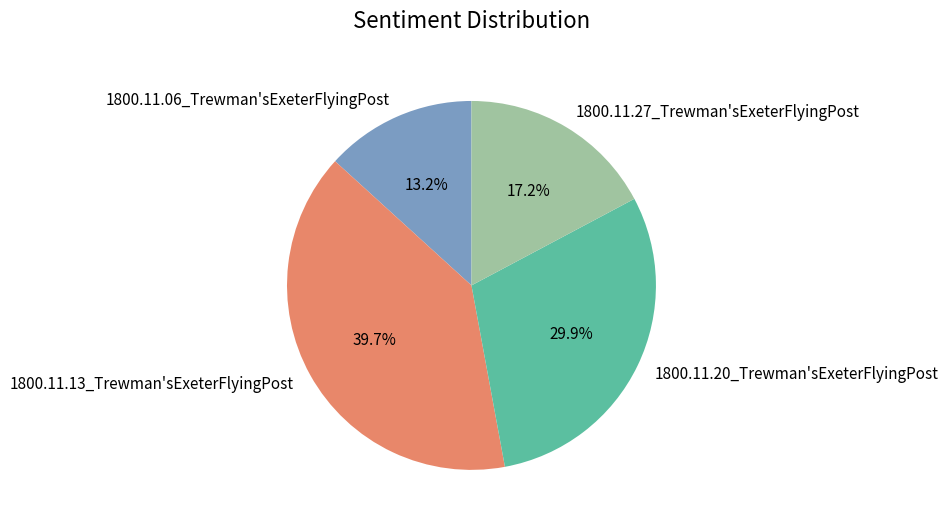

True or false: 1800.11.20_Trewman'sExeterFlyingPost accounts for 30% of the total.

True